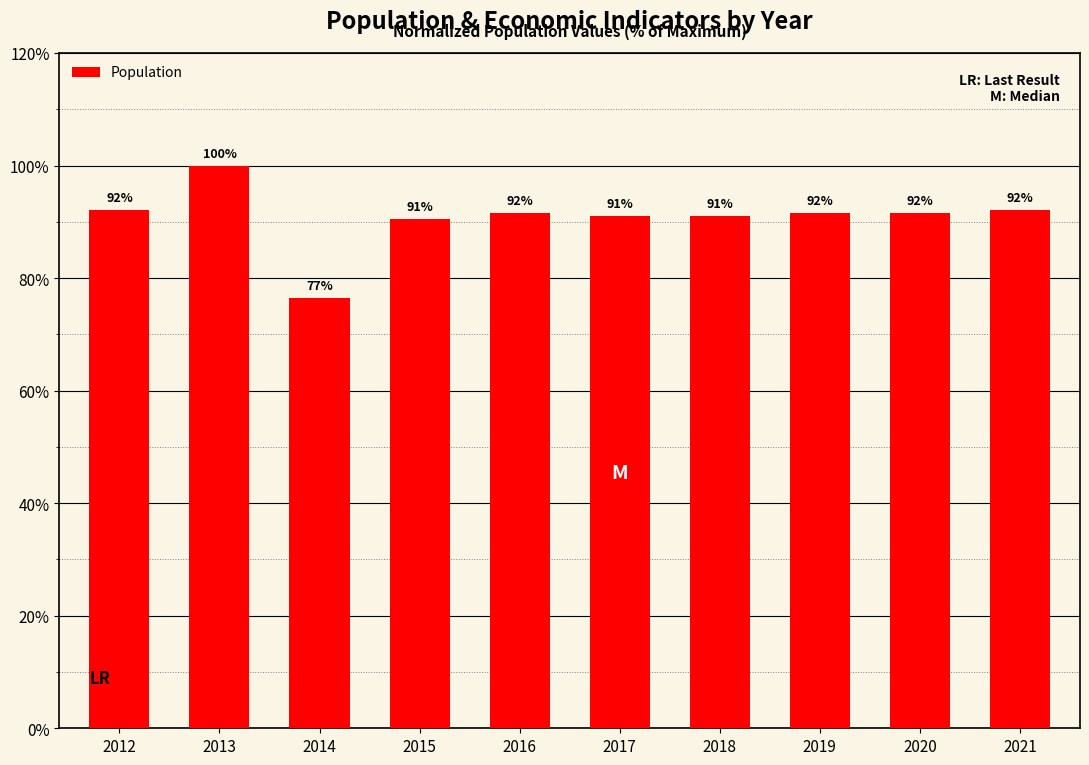

The value at 2017 is 155.1. True or false?

False